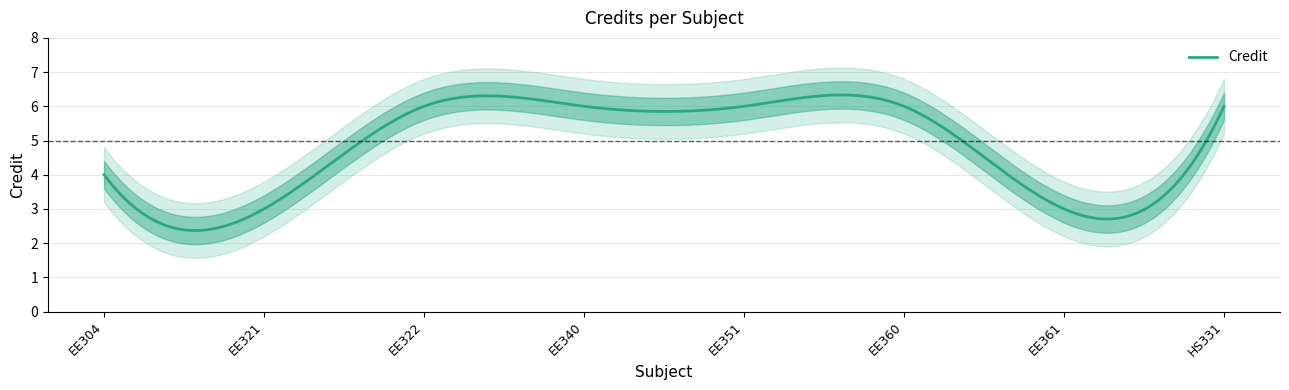

Reading left to right, what are all the values shown in this chart?

4	3	6	6	6	6	3	6